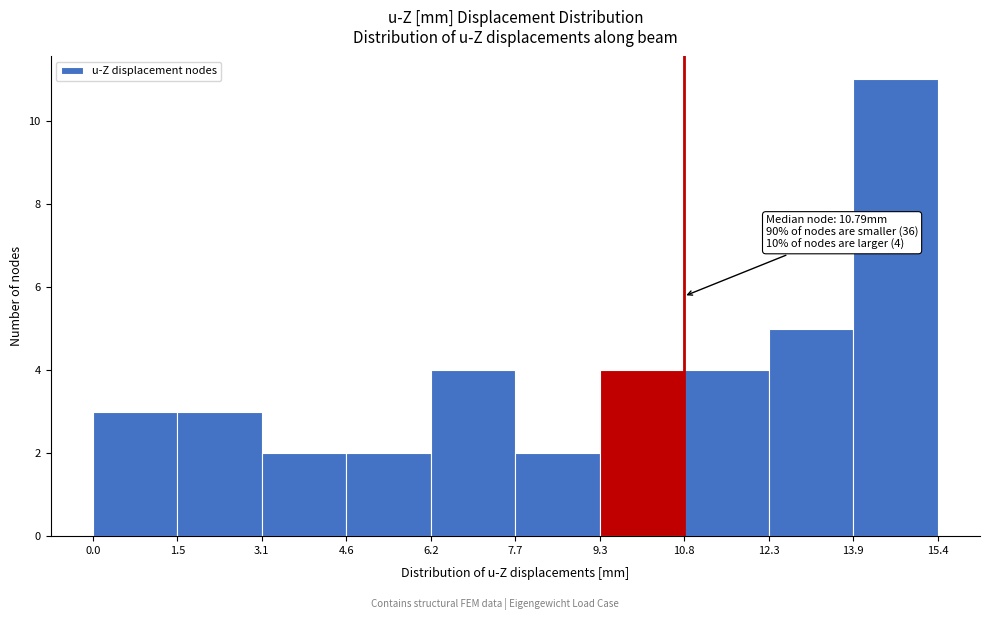

Over which range of the x-axis is the bar tallest?

13.9 to 15.4